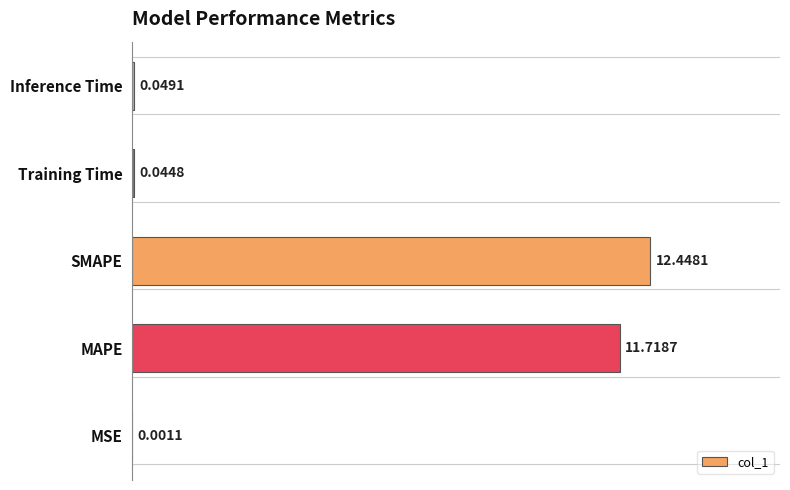

What is the change in value from MAPE to SMAPE?

+0.7